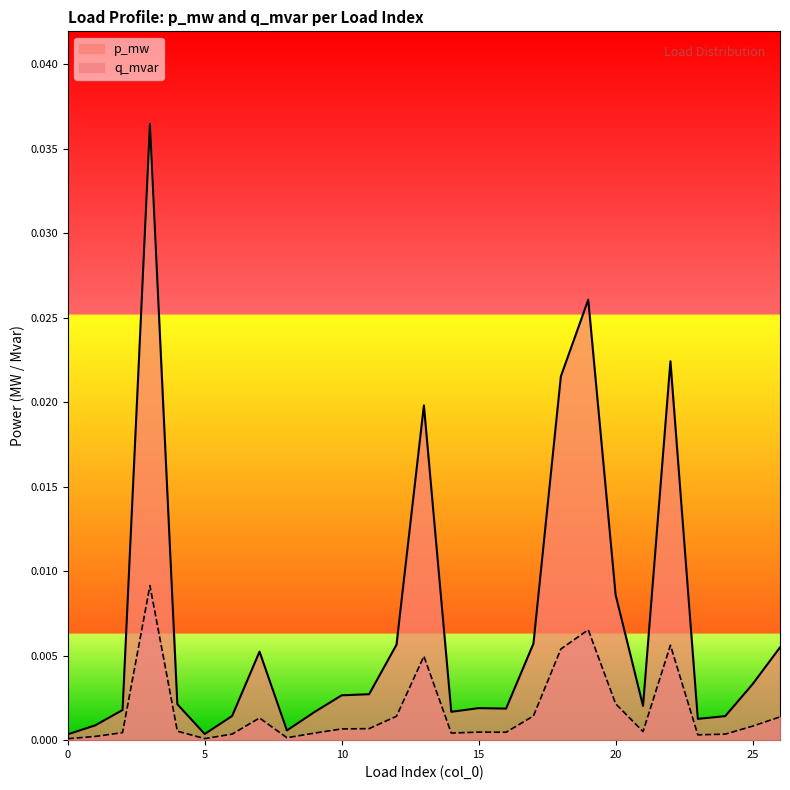

List the series in order of their peak value, highest first.

p_mw, q_mvar